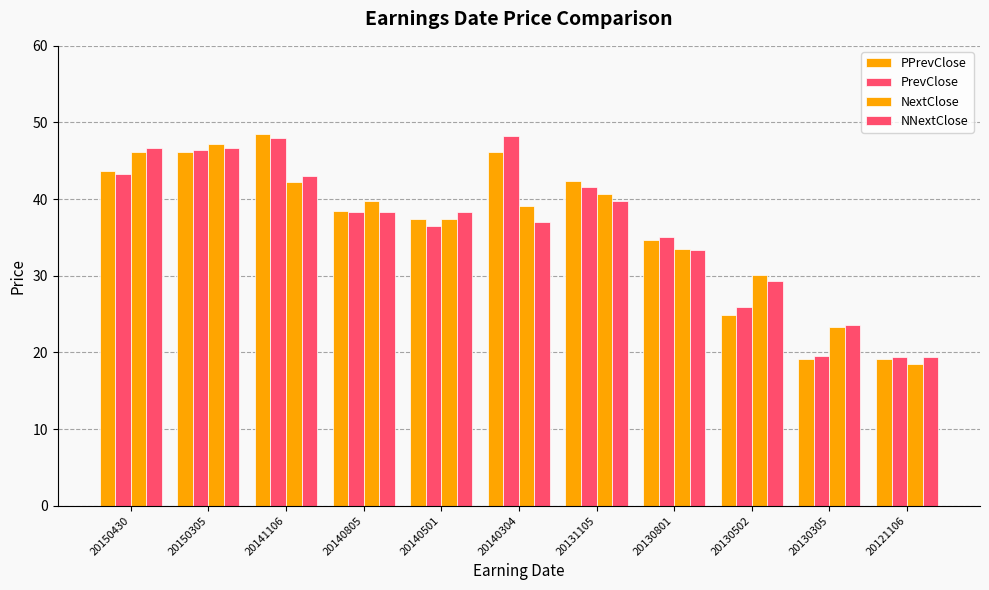

Are the bars grouped side by side (vs. stacked)?

Yes